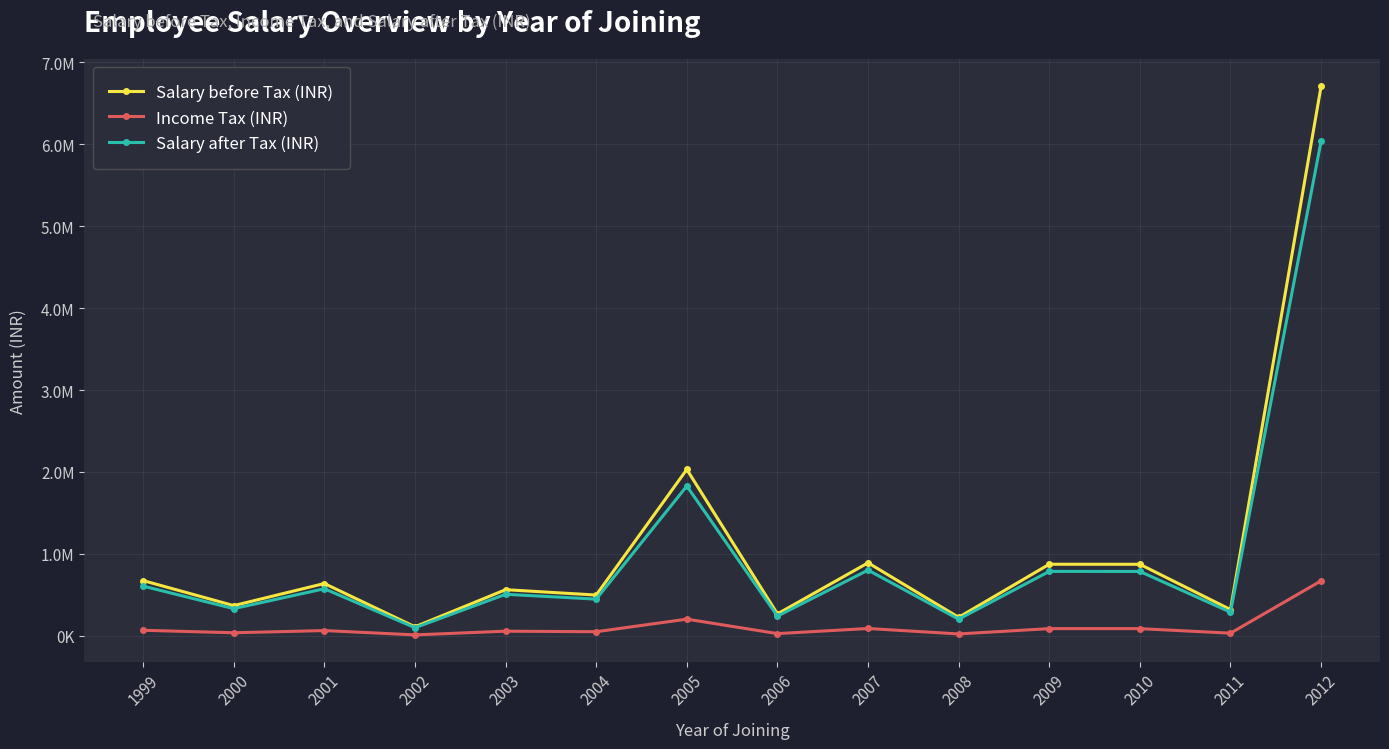

In Salary after Tax (INR), how many points are higher than both neighbors (excluding endpoints)?

5